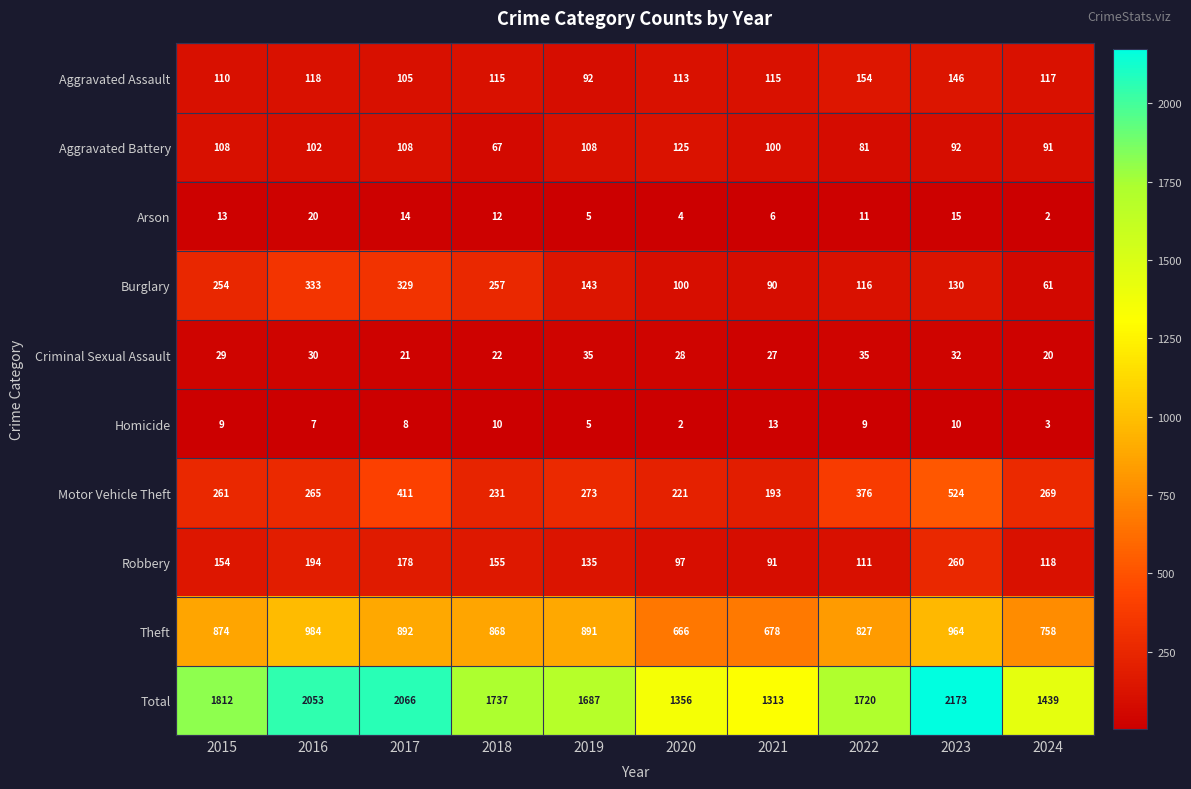

What is the difference between the maximum and minimum values in the Criminal Sexual Assault series?

15